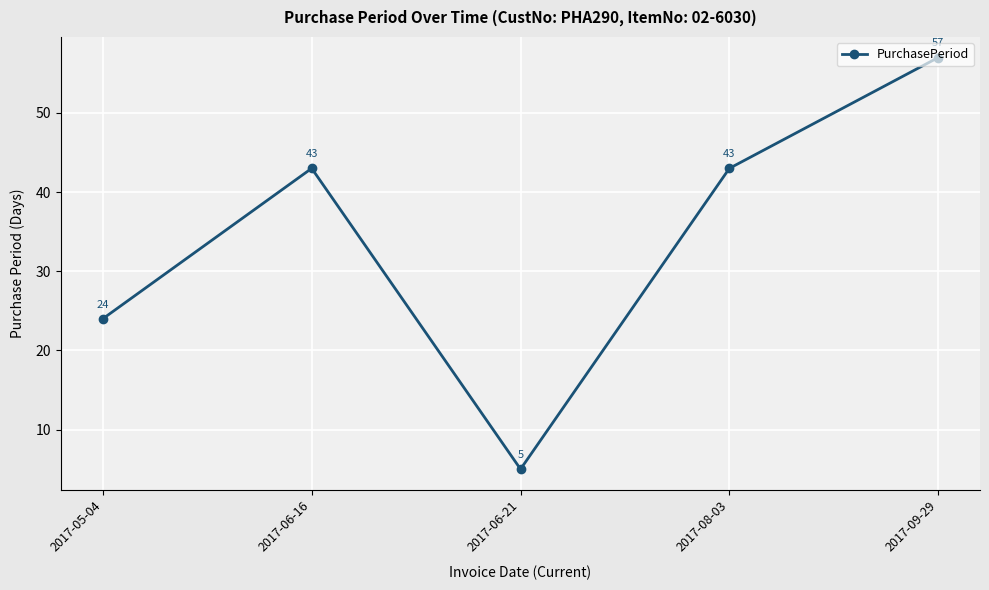

What is the label of the 1st point from the left?

2017-05-04